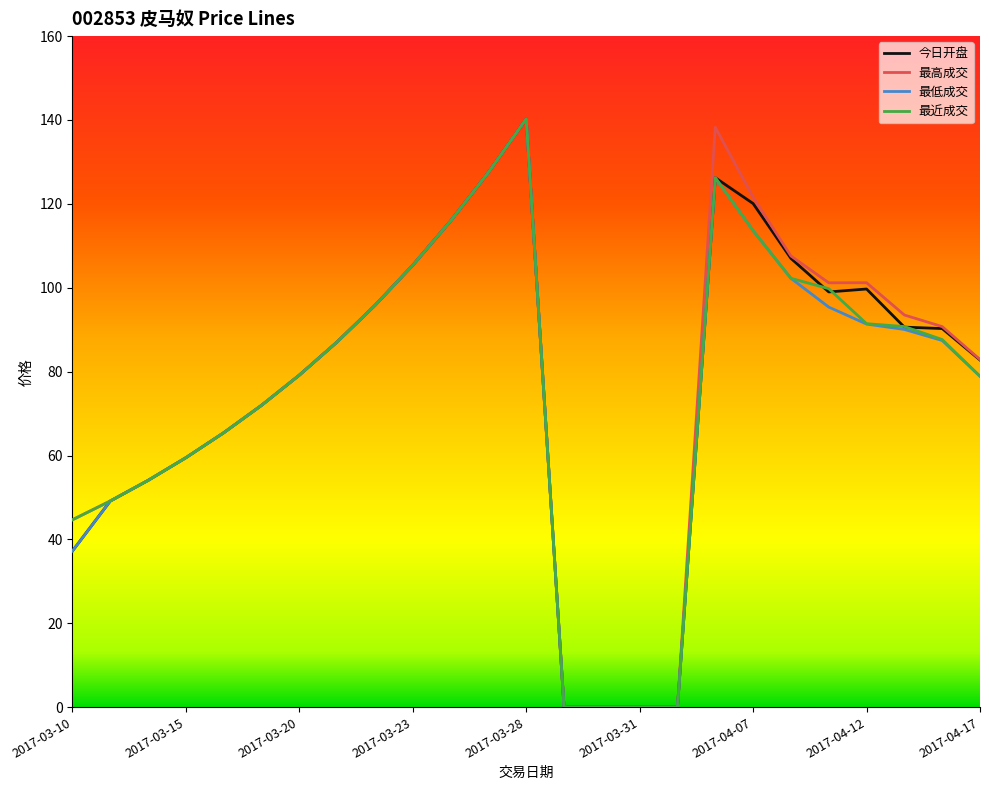

What is the highest value of the 最近成交 series?

140.3